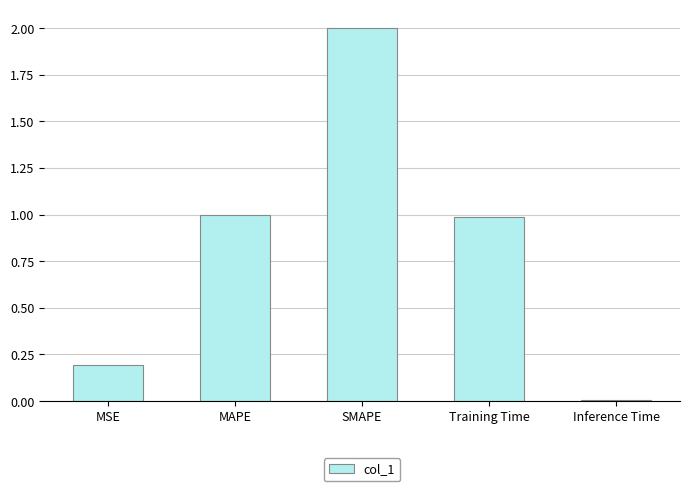

The value at MSE is 0.2. True or false?

True